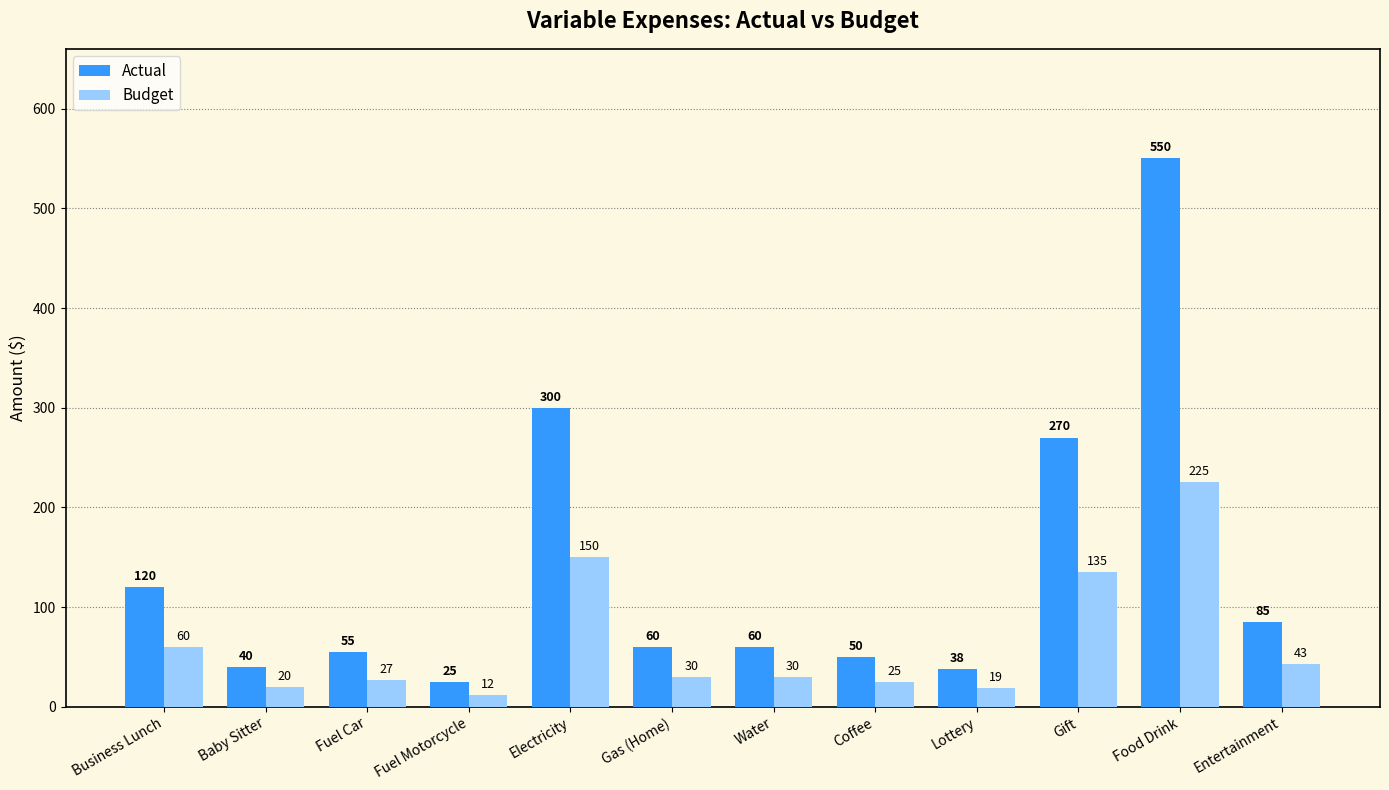

How many bars are there in each group?

2